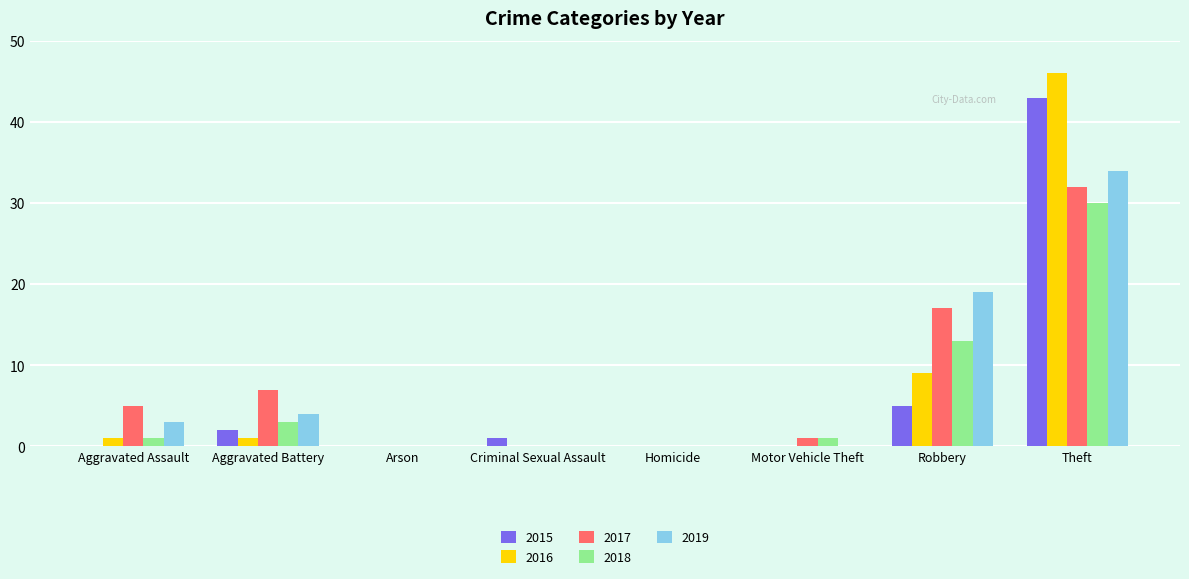

What is the sum of all 2019 values?

60